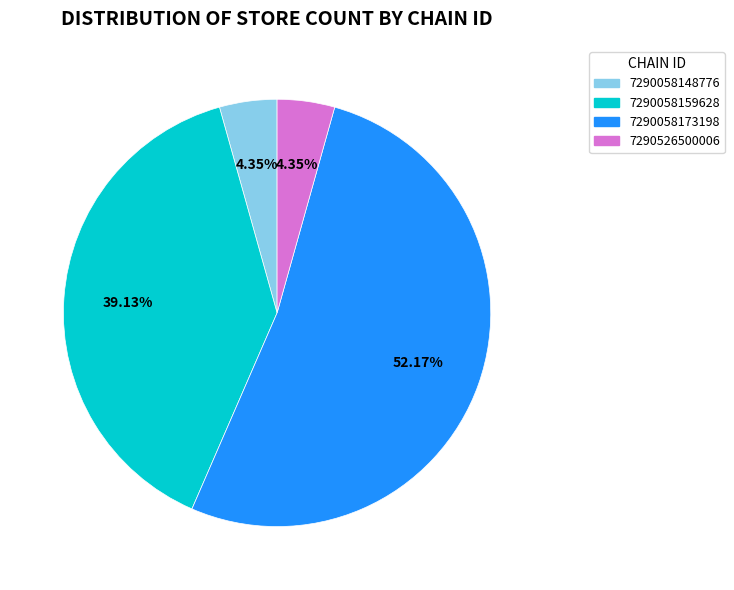

What is the largest slice in the pie chart?

7290058173198